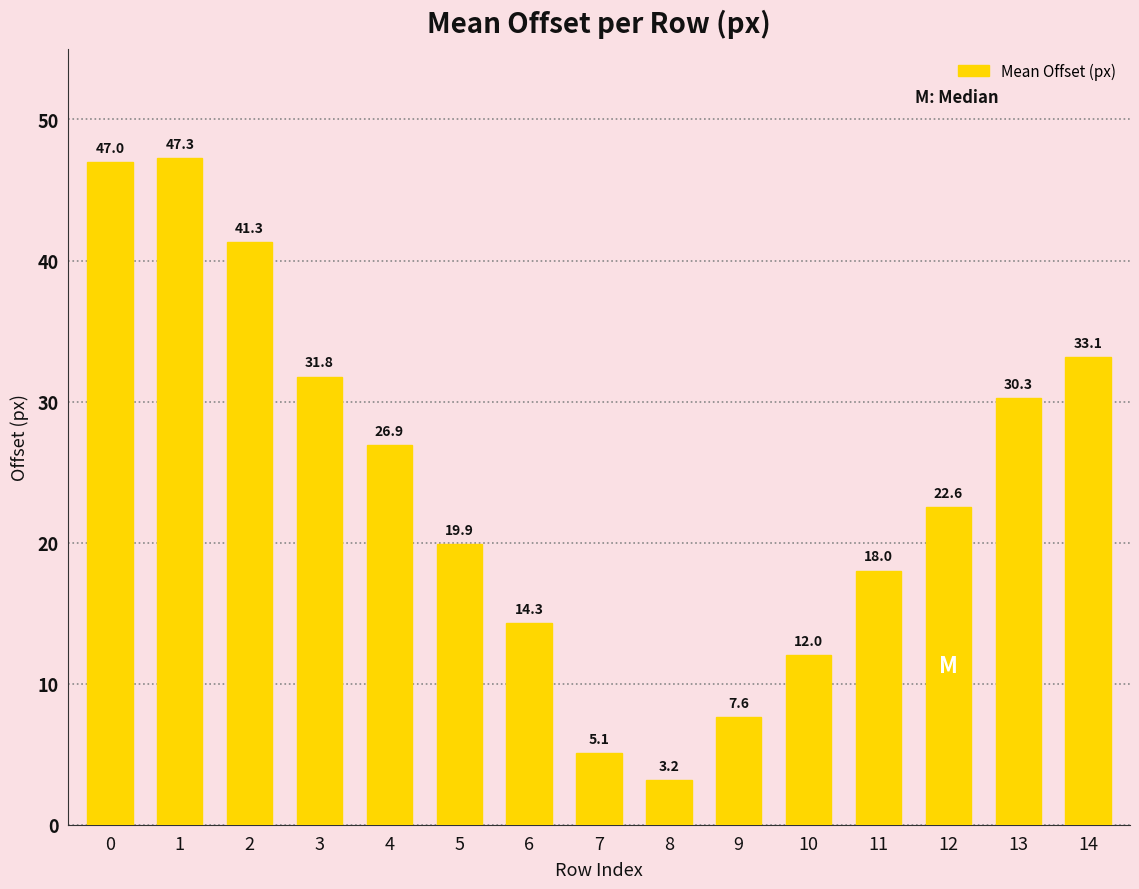

Does the chart contain stacked bars?

No